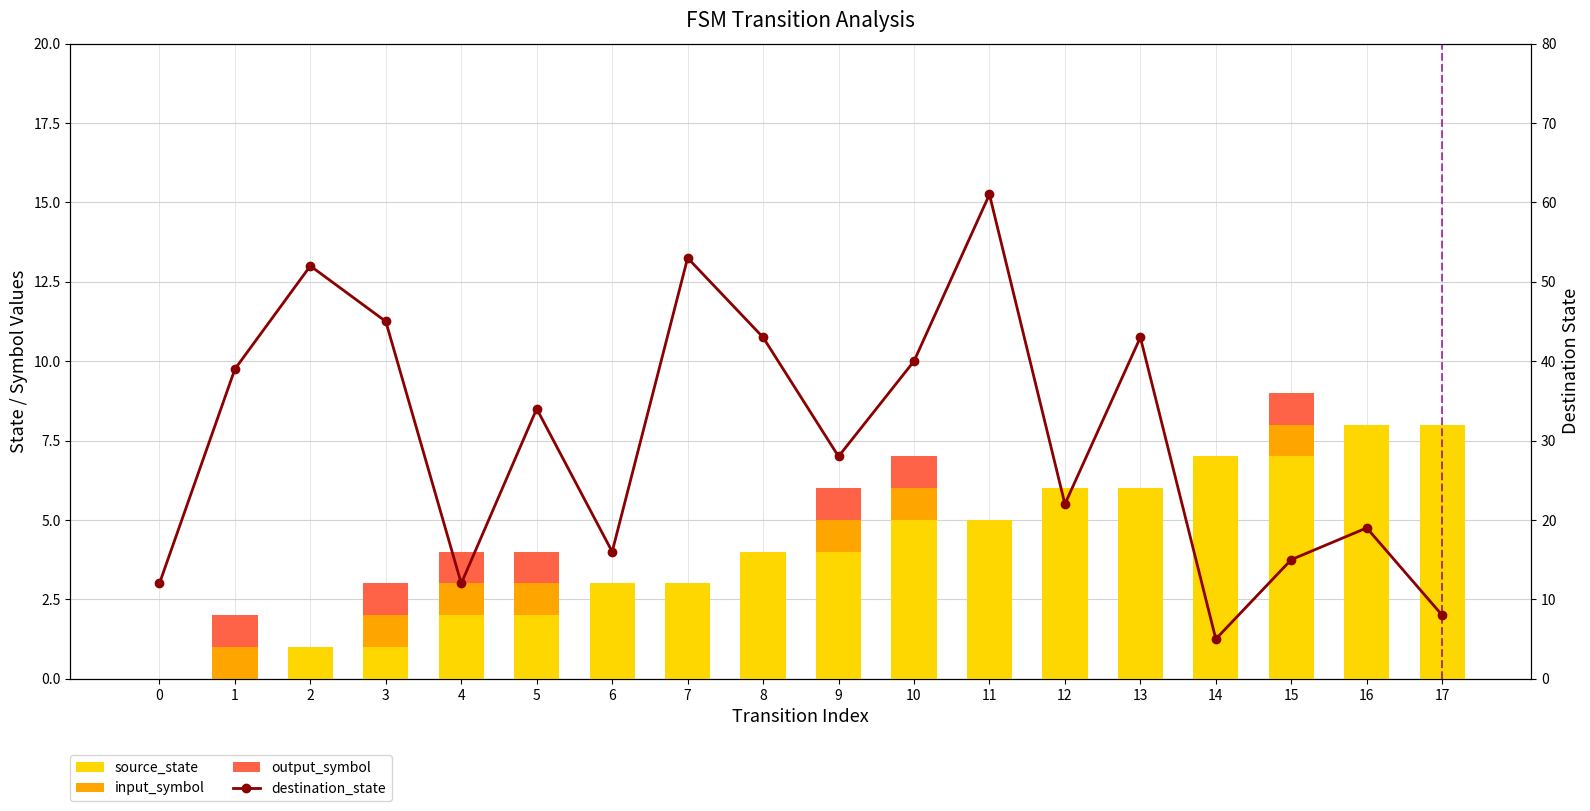

What value does the destination_state series have at 13?

43